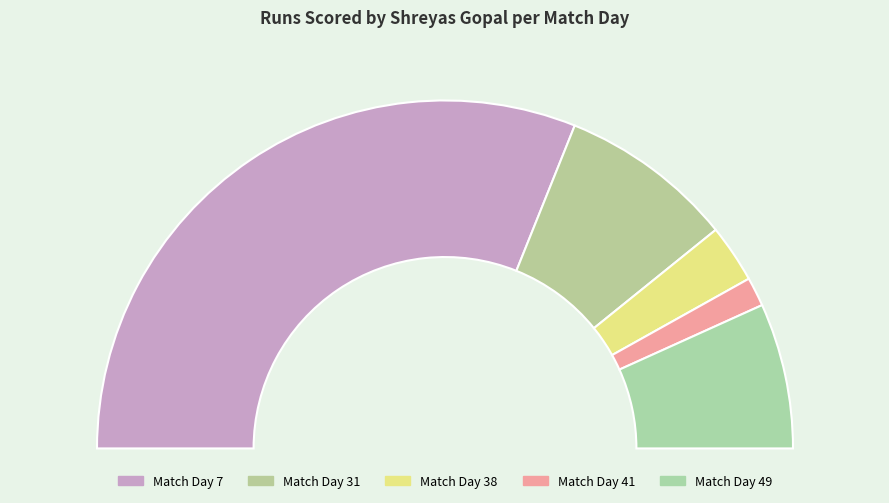

True or false: 49 accounts for 1% of the total.

False